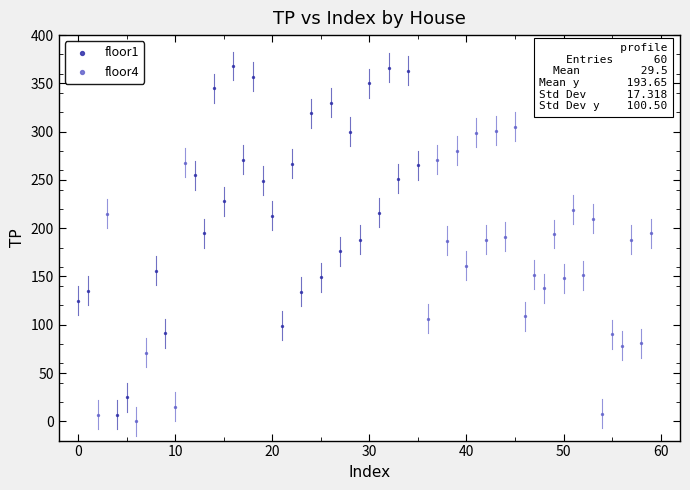

Which series contains the highest Y value?

floor1